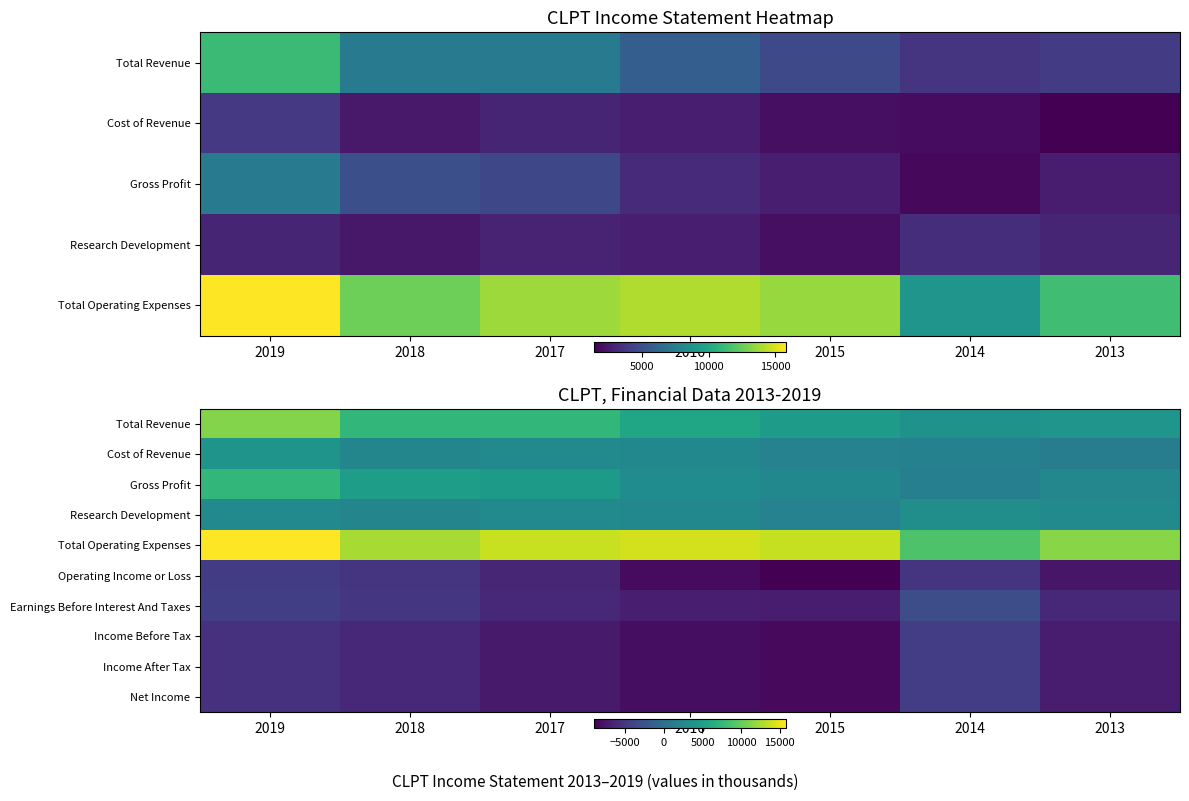

At 2016, list the series in order from largest to smallest.

Total Operating Expenses, Total Revenue, Gross Profit, Cost of Revenue, Research Development, Earnings Before Interest And Taxes, Income Before Tax, Income After Tax, Net Income, Operating Income or Loss